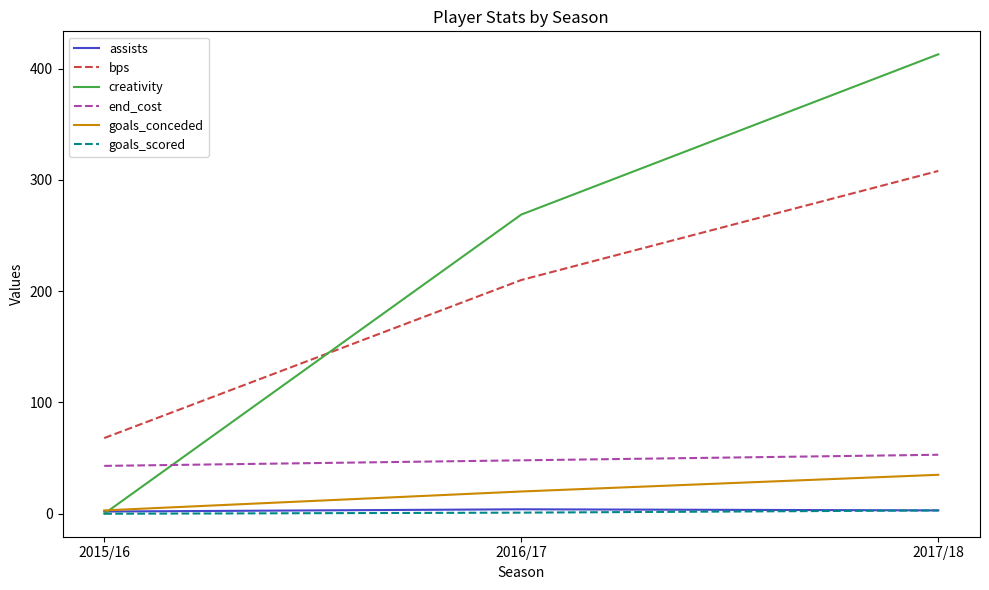

What is the sum of all goals_scored values?

4.0